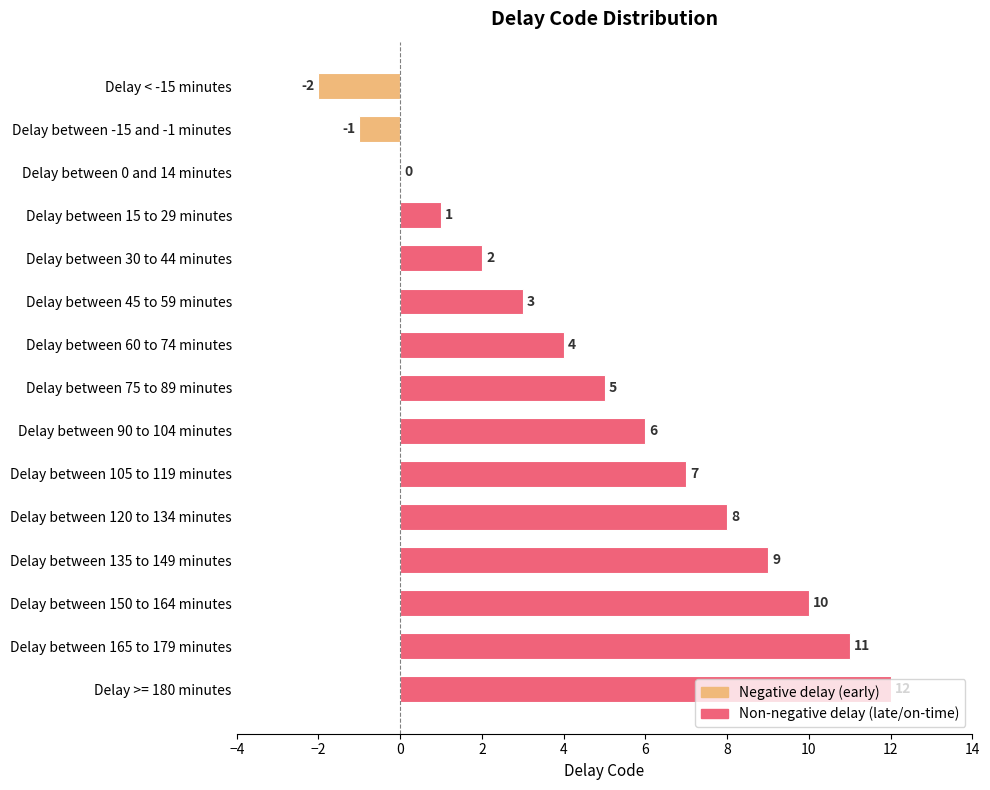

What is the greatest value displayed?

12